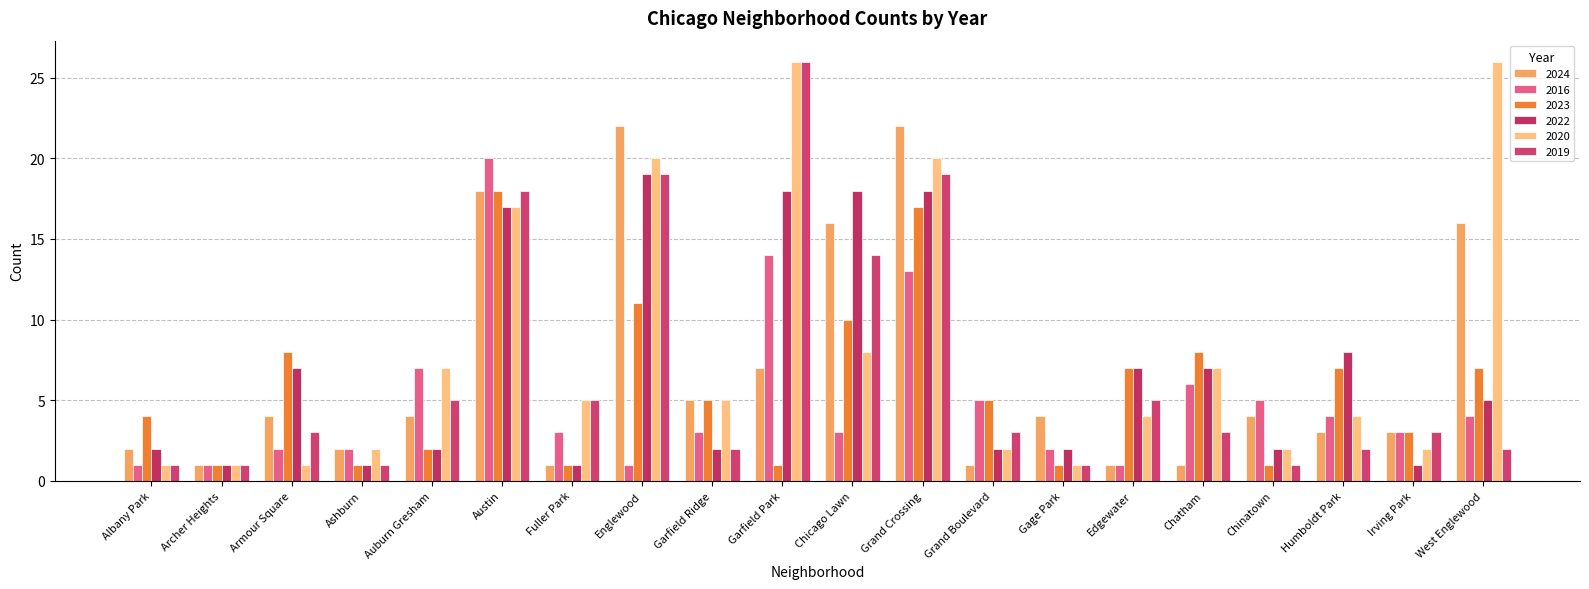

What is the label of the 8th bar from the left?

Englewood